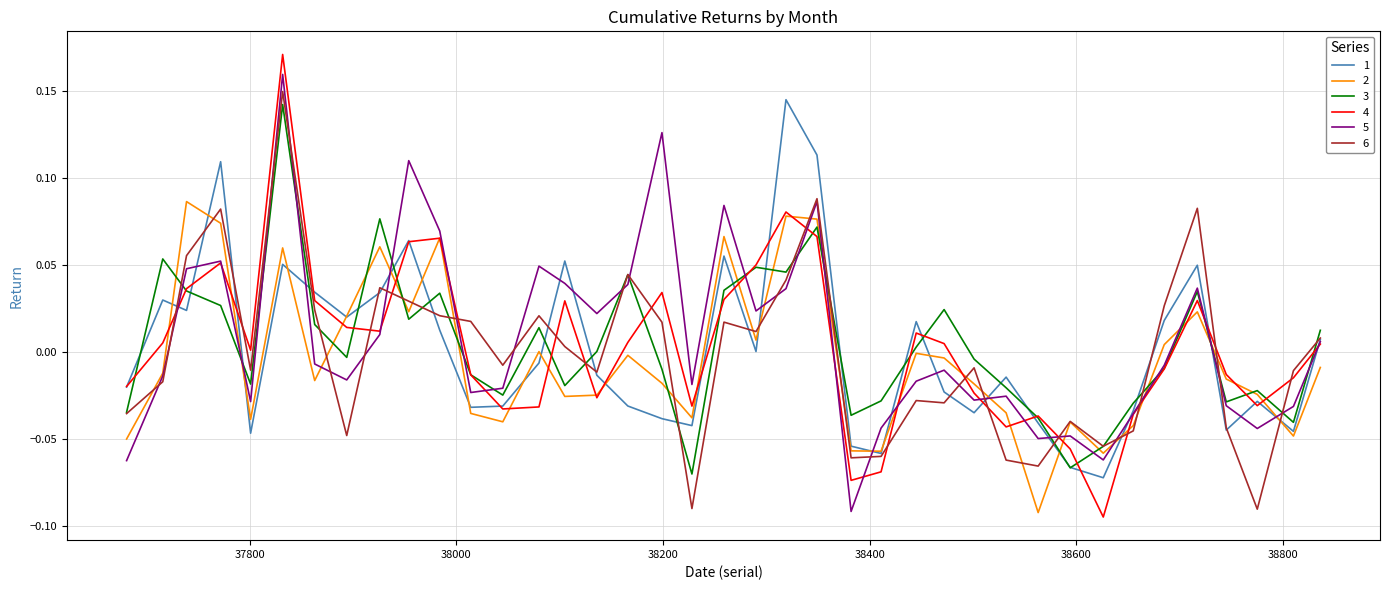

Which series has the widest spread of values?

4